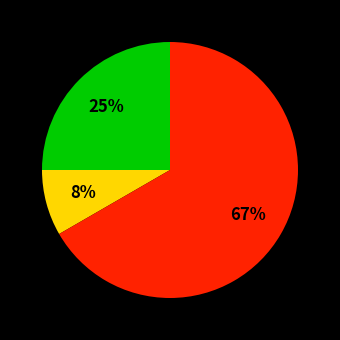

Is there a majority slice in this chart?

Yes